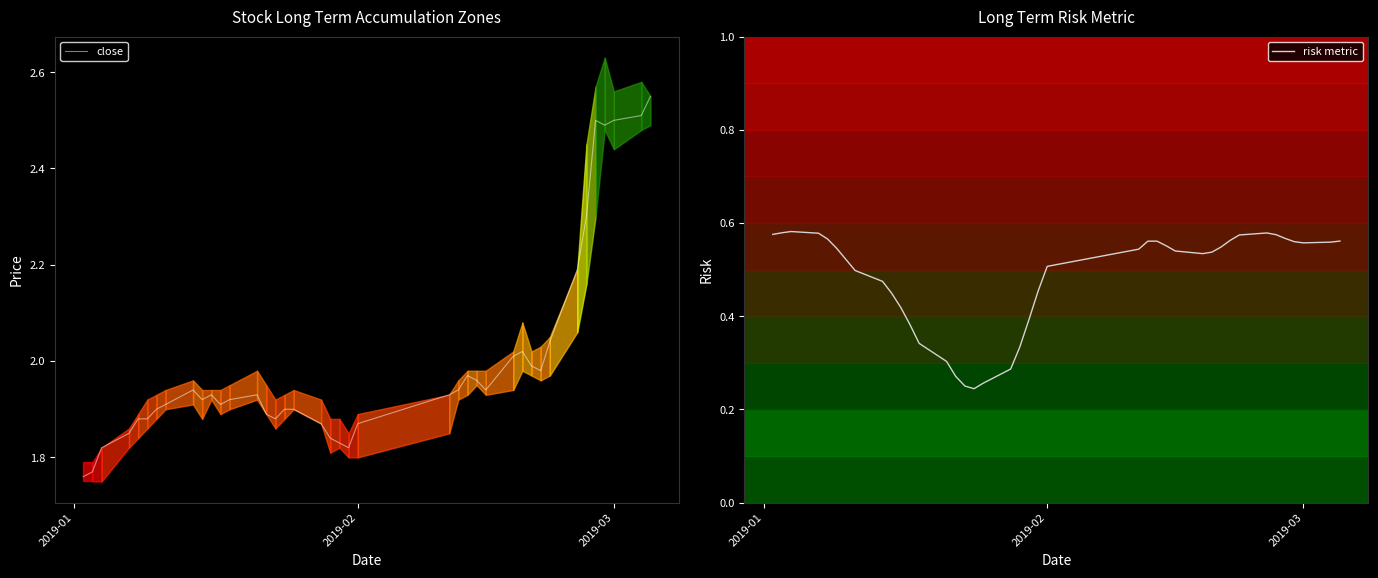

How many lines are shown in the chart?

2